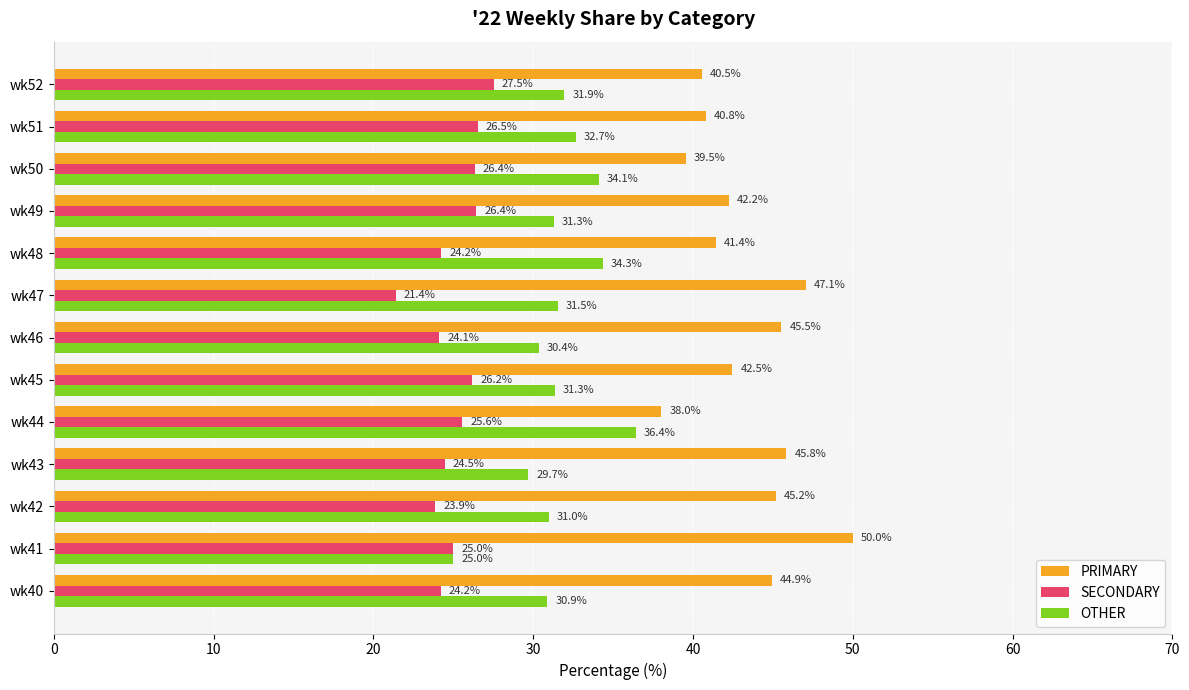

What are all the series names shown in the legend?

PRIMARY, SECONDARY, OTHER